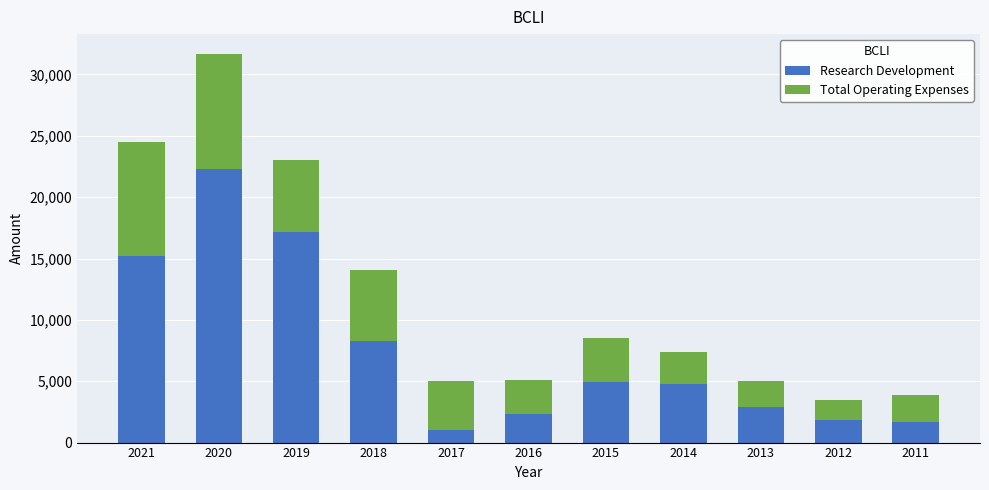

What is the total value across all series at 2019?

23000